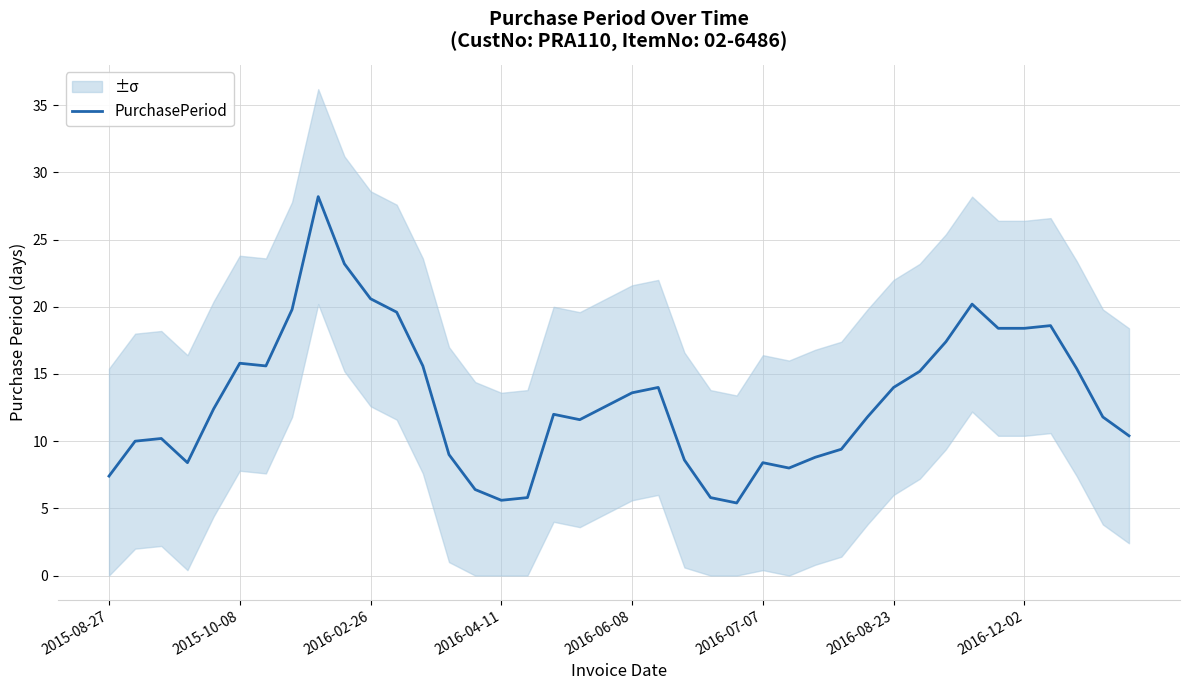

True or false: the data shows 11.6 at 18.

True